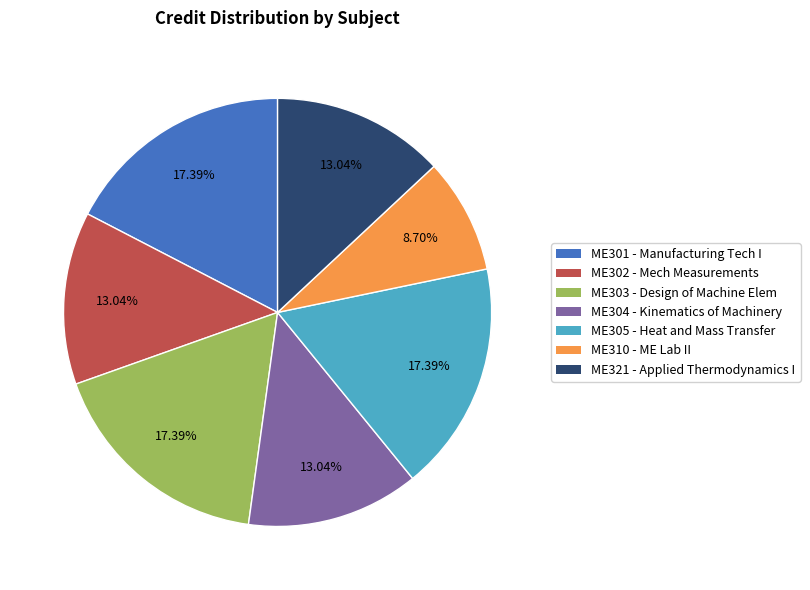

Is there a majority slice in this chart?

No